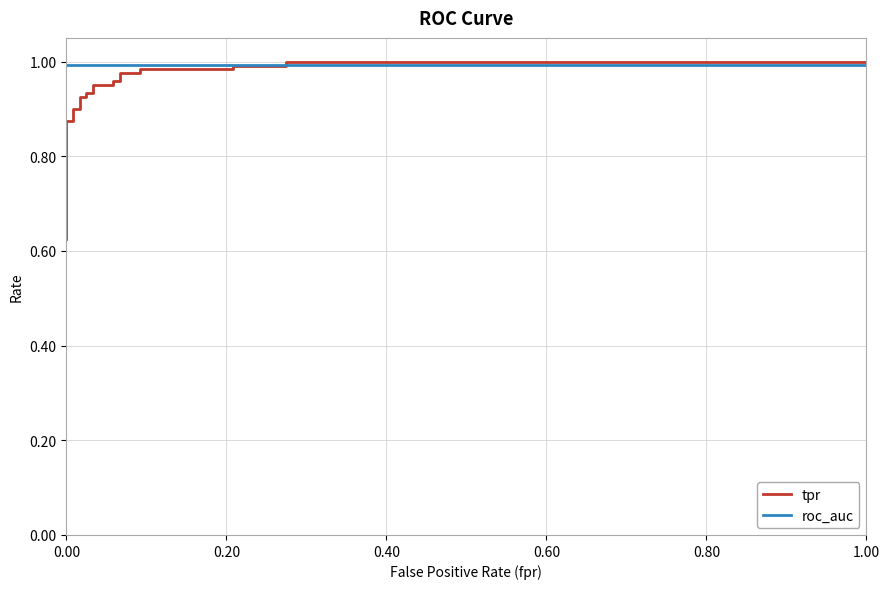

How many lines are shown in the chart?

2